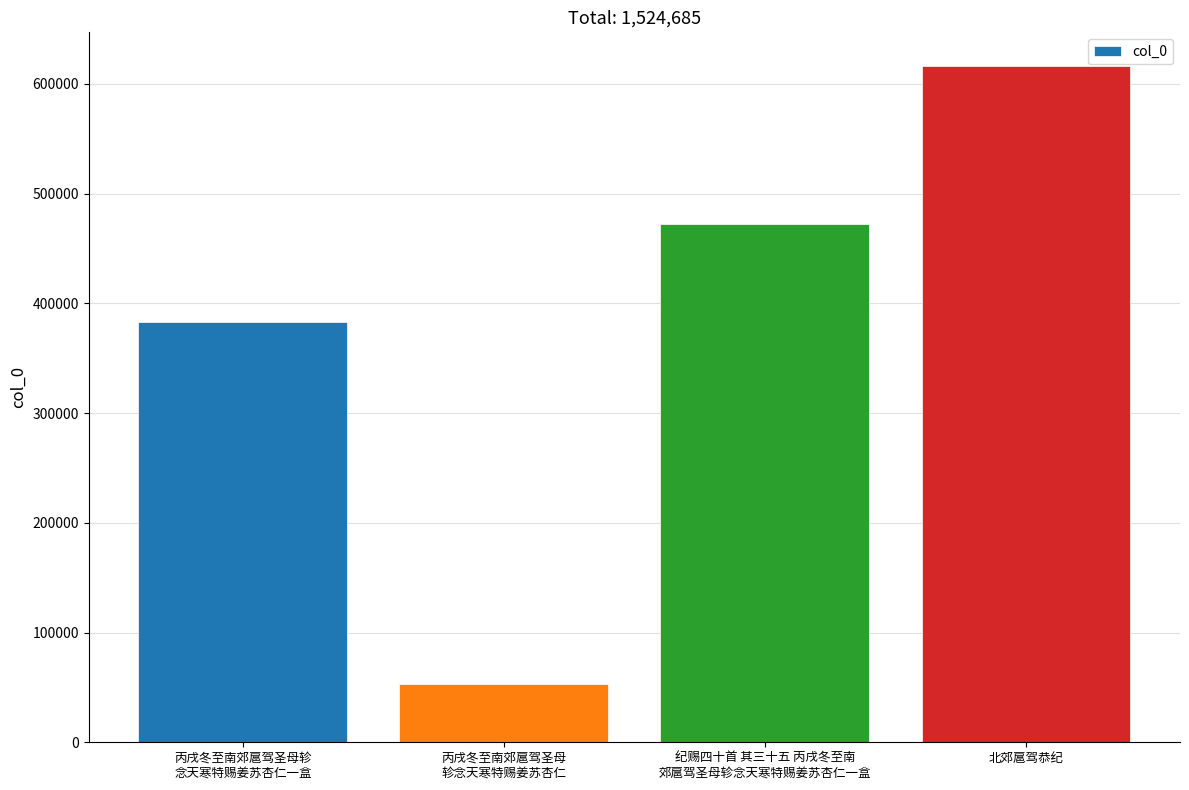

Reading left to right, what are all the values shown in this chart?

丙戌冬至南郊扈驾圣母轸
念天寒特赐姜苏杏仁一盒=383156	丙戌冬至南郊扈驾圣母
轸念天寒特赐姜苏杏仁=53430	纪赐四十首 其三十五 丙戌冬至南
郊扈驾圣母轸念天寒特赐姜苏杏仁一盒=471996	北郊扈驾恭纪=616103